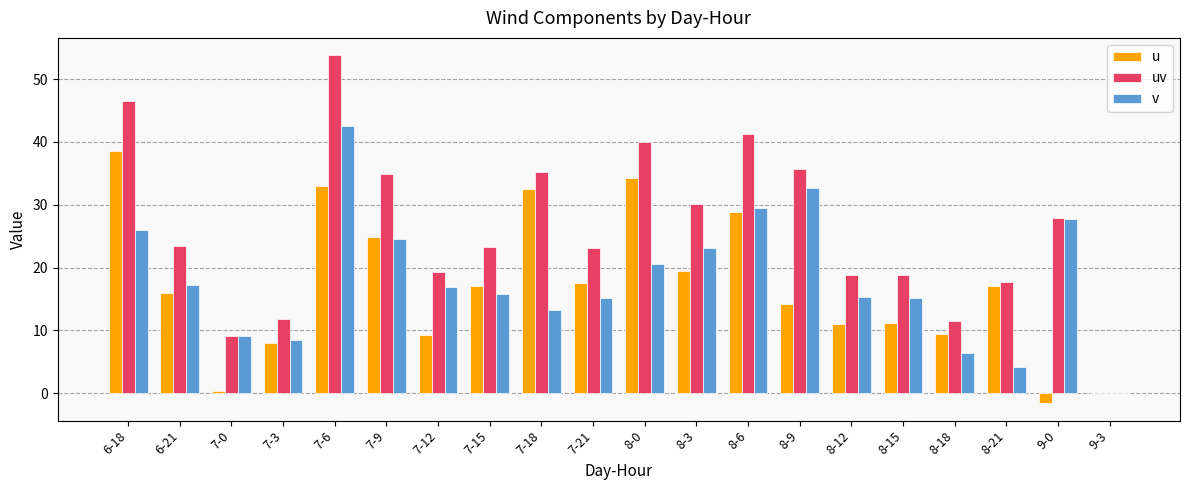

At which category is the sum across all series the highest?

7-6